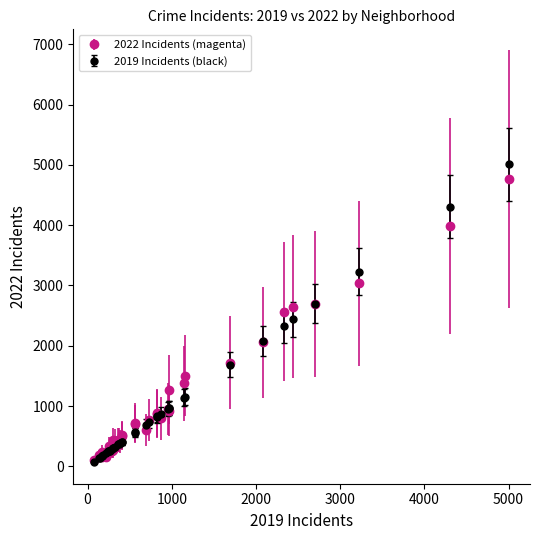

What are all the series names shown in the legend?

2022 Incidents (magenta), 2019 Incidents (black)